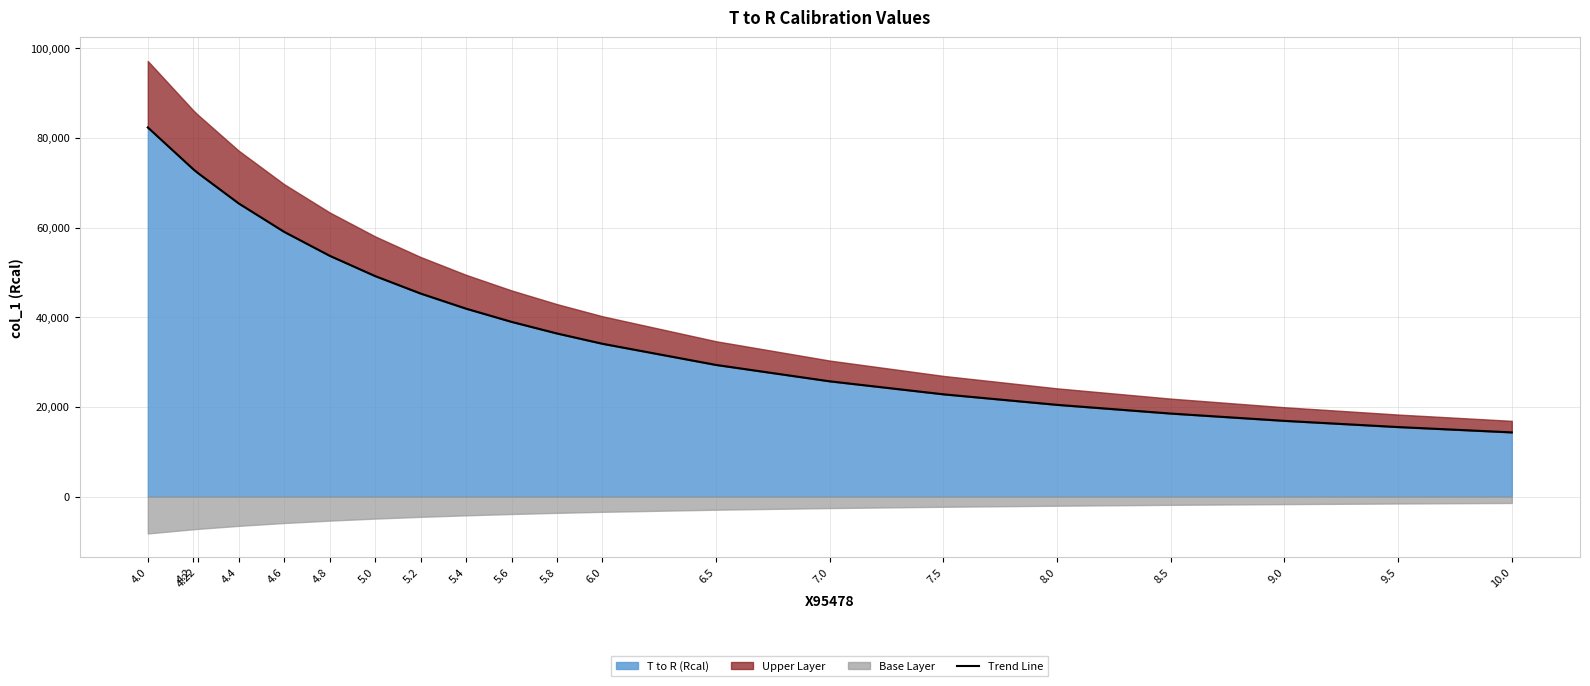

What is the label of the 10th point from the left?

5.6